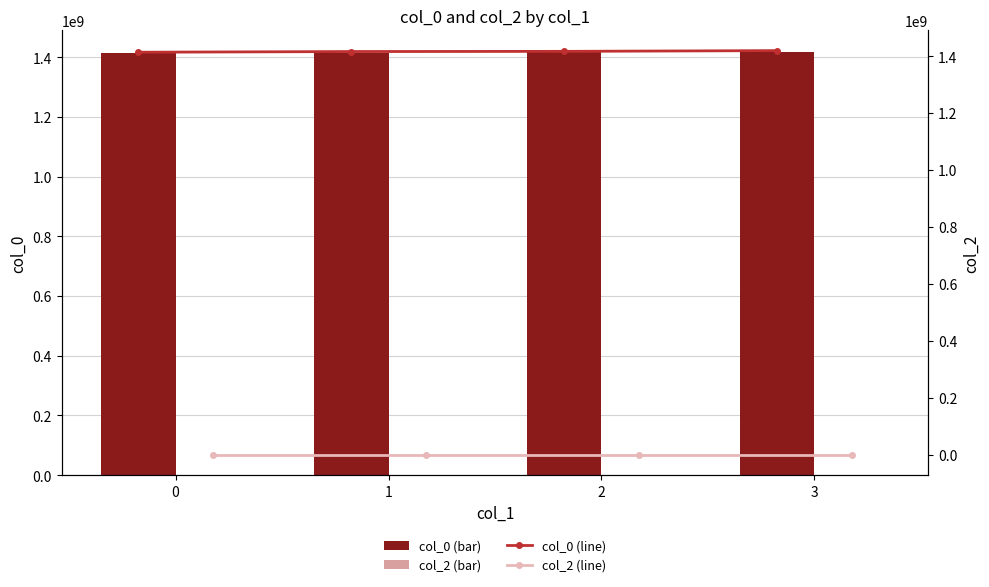

Which series has the largest range (max minus min)?

col_0 (bar)